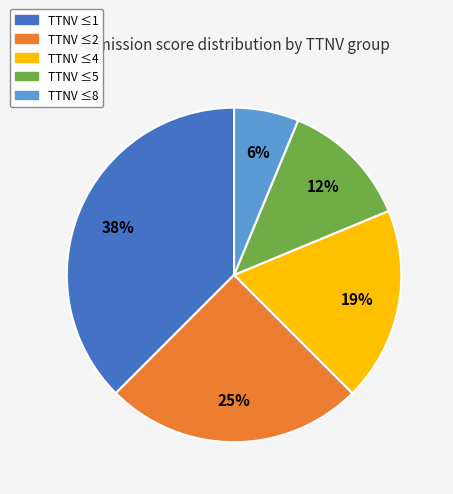

Rank the categories by value from lowest to highest.

TTNV ≤8, TTNV ≤5, TTNV ≤4, TTNV ≤2, TTNV ≤1